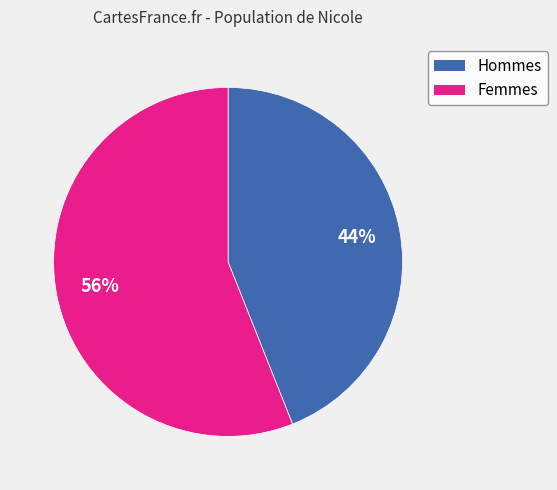

To the nearest percent, what portion does Hommes represent?

44%